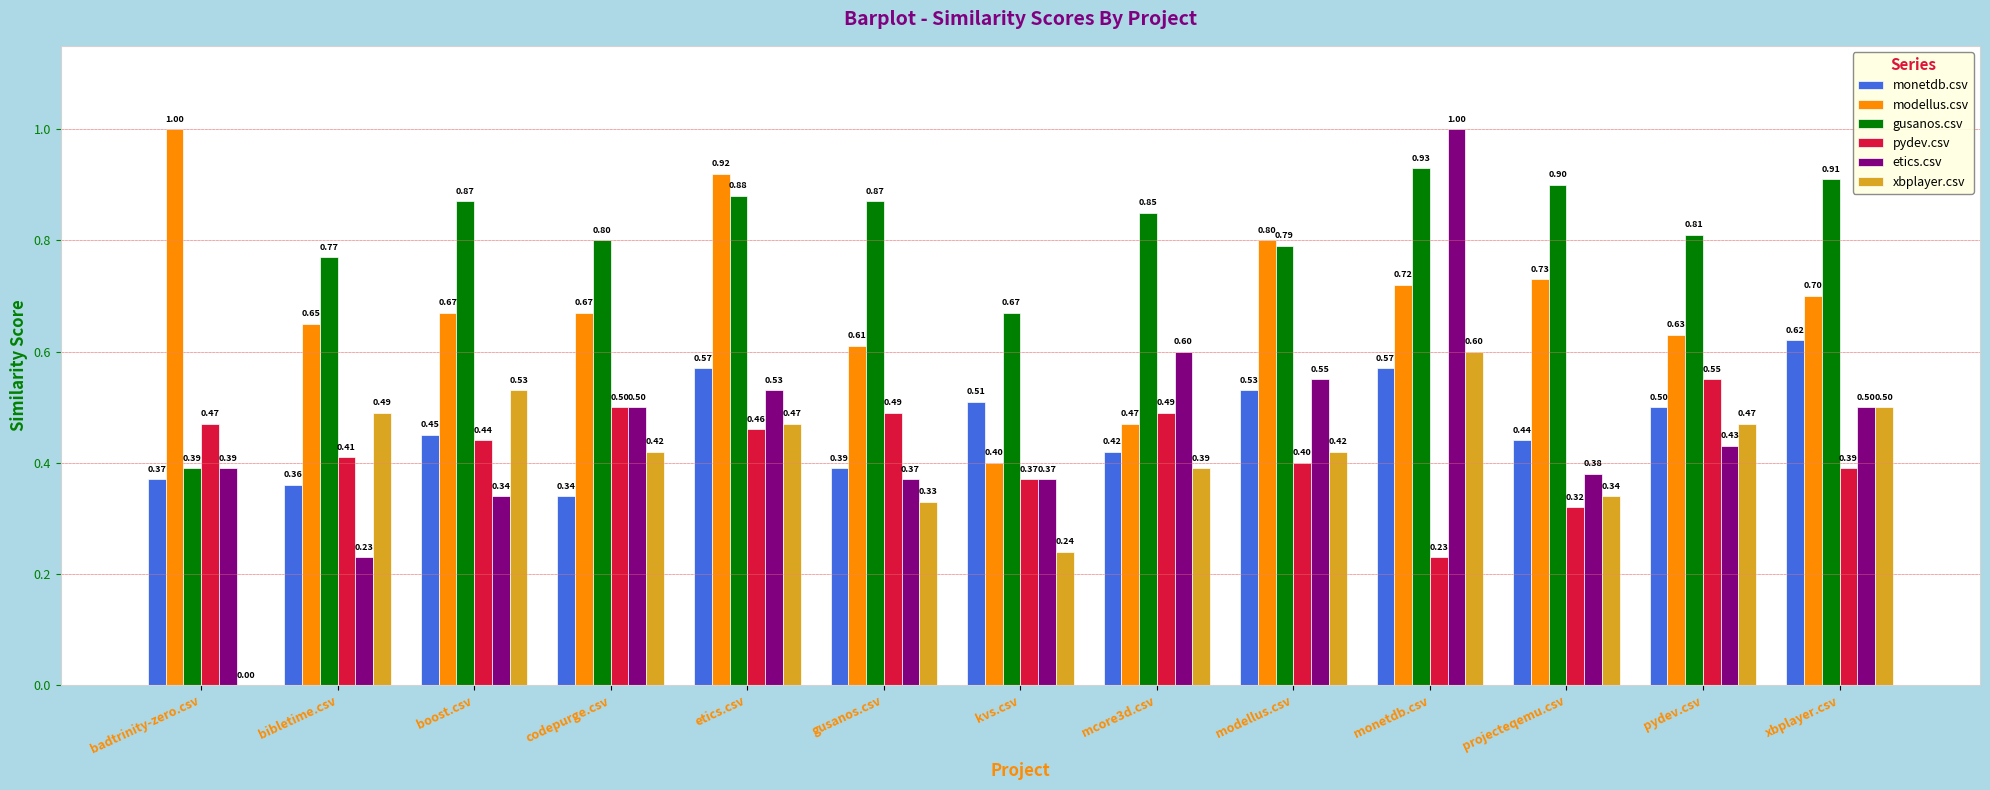

At which label does xbplayer.csv reach its peak?

monetdb.csv